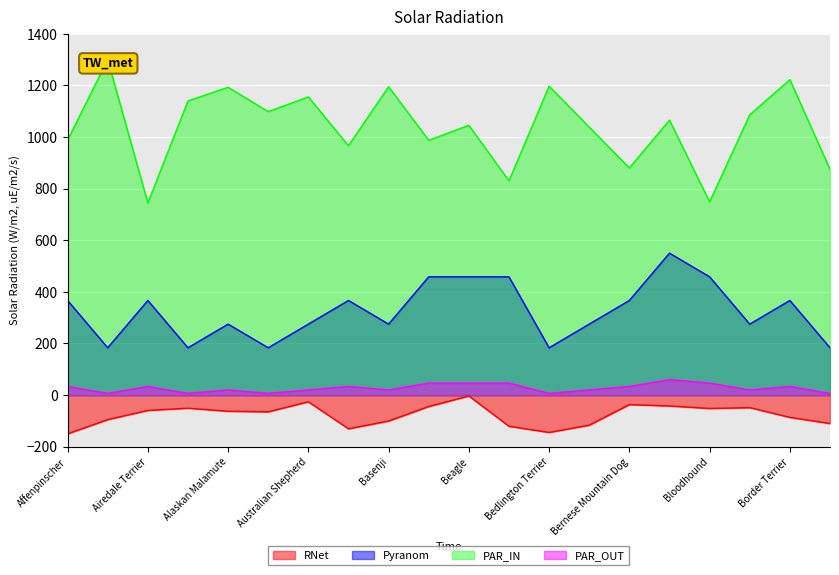

The Pyranom series shows 183.8 at Beagle. True or false?

False